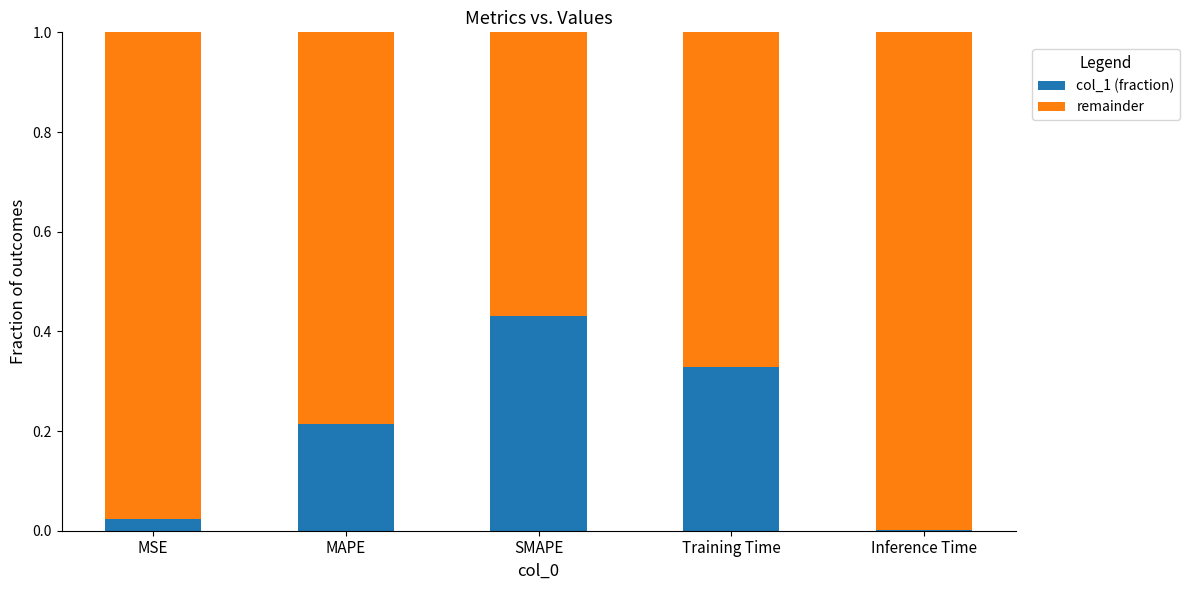

The col_1 (fraction) series shows 0.0 at MSE. True or false?

True